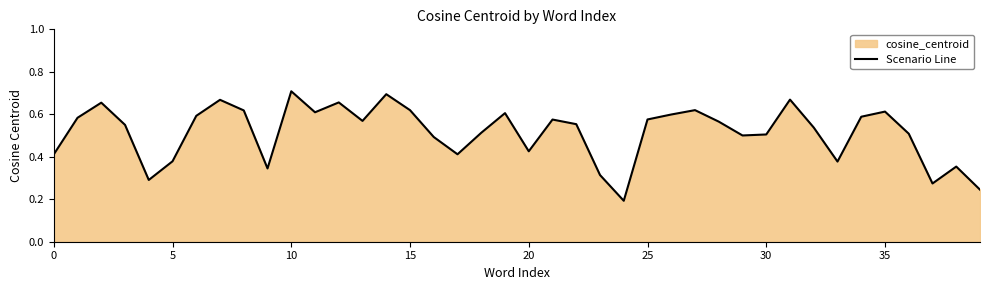

Is it true that the value at 10 is 0.2?

False